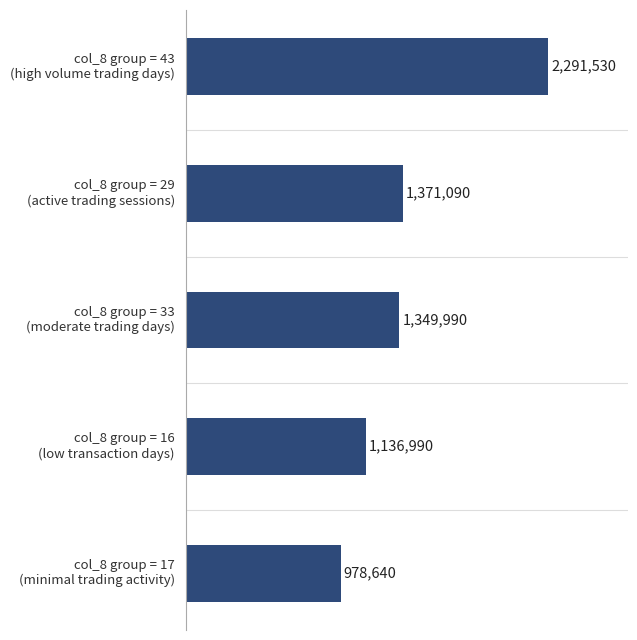

What is the maximum value shown in the chart?

2291530